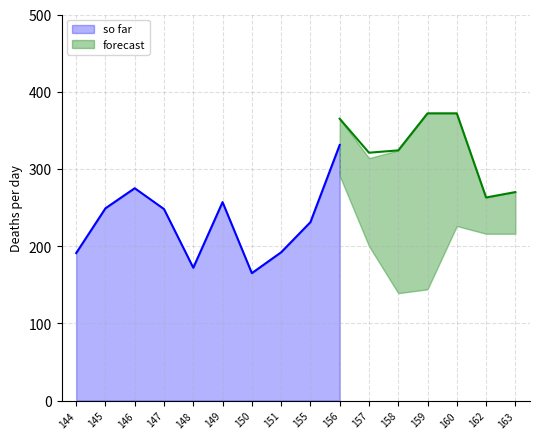

At which category does so far reach its first local peak?

146